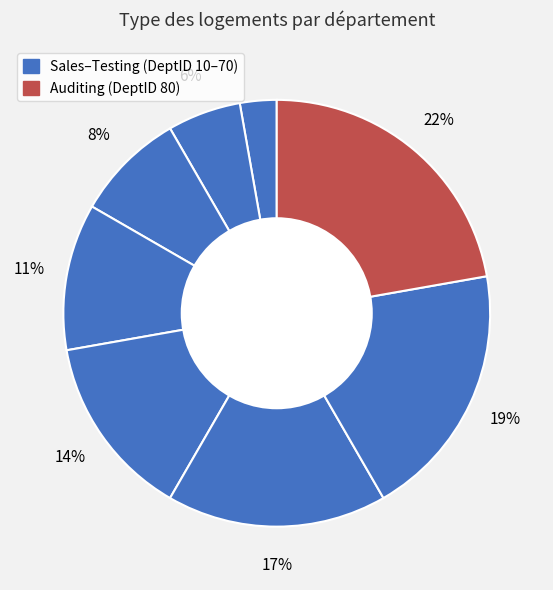

How many slices are in this pie chart?

8